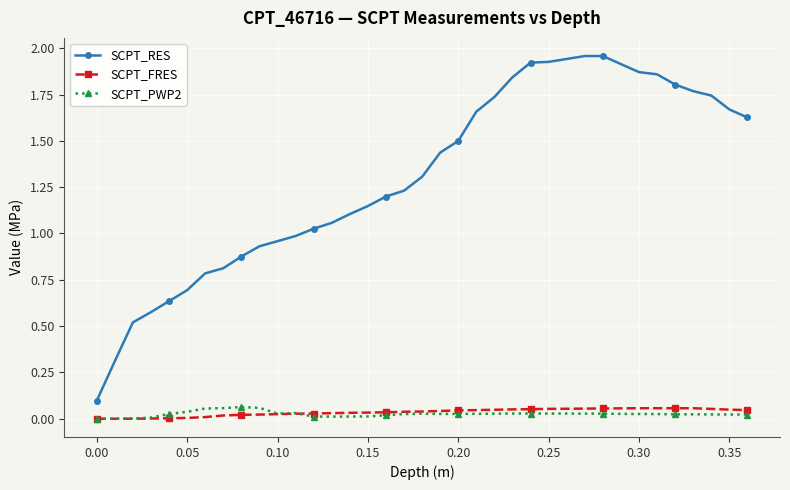

Which series has the widest spread of values?

SCPT_RES